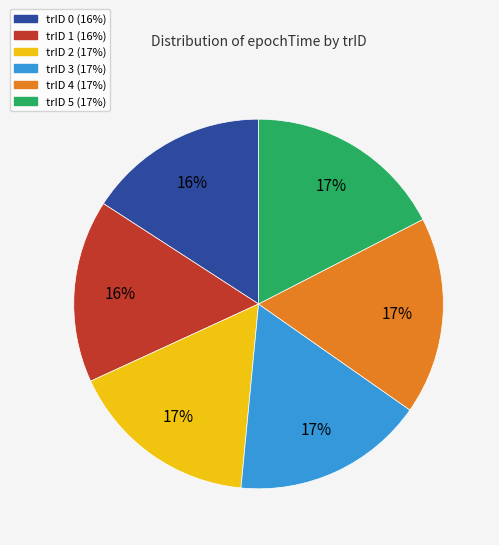

Does any single category account for the majority?

No